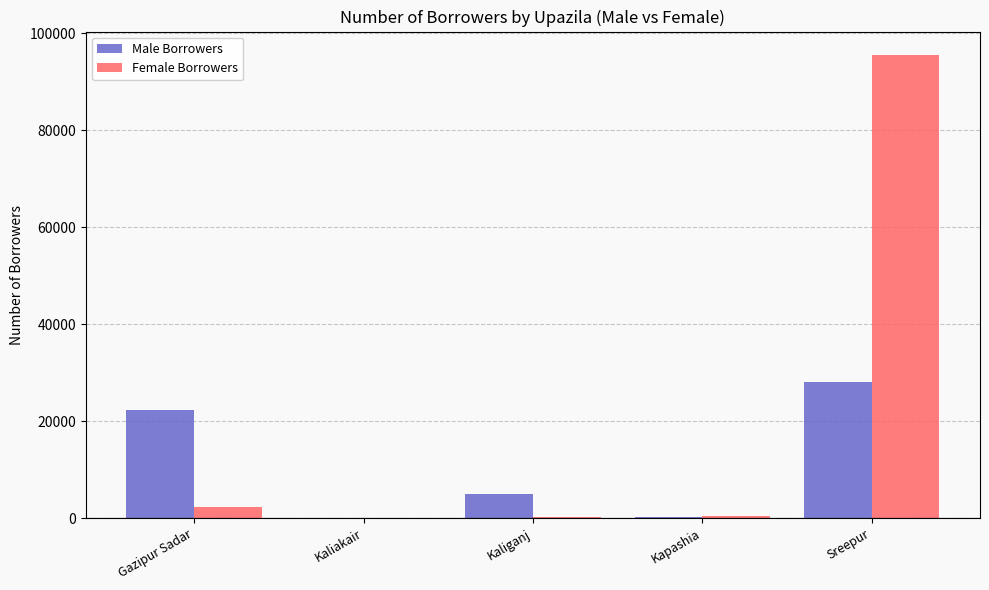

How many series are shown in this chart?

2